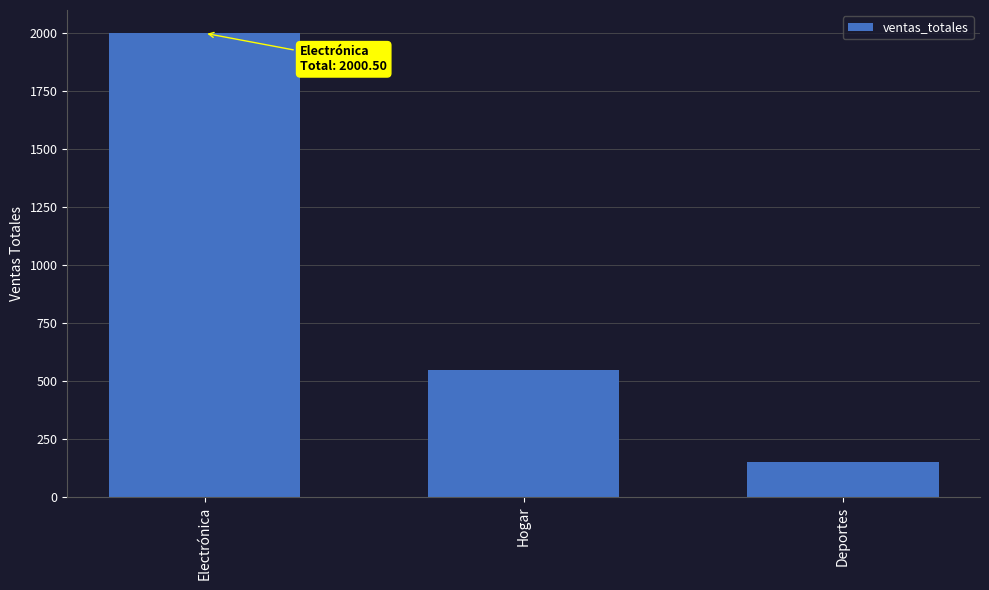

What is the sum of all values?

2700.7